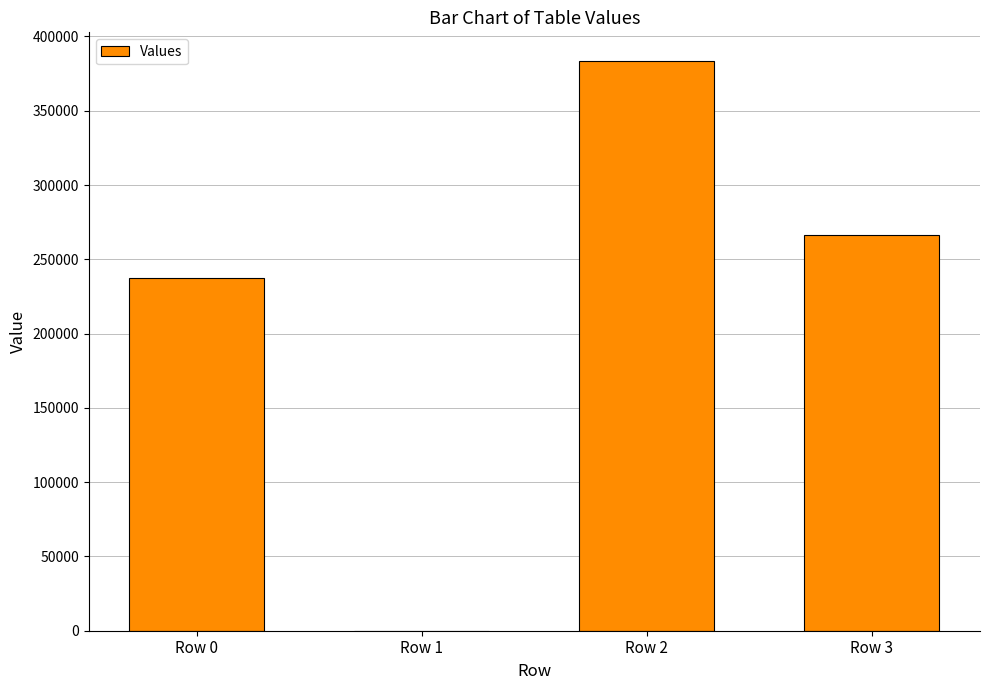

Reading right to left, extract all data points from this chart.

266379	383607	0	237352